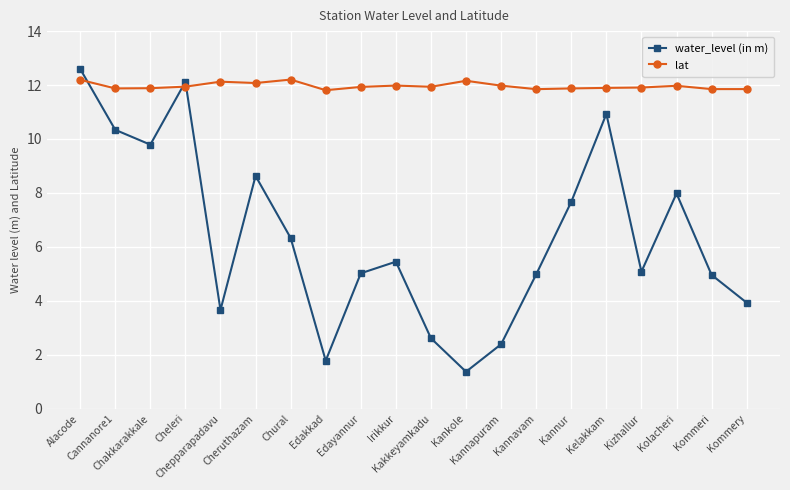

List the series in order of their overall mean, lowest first.

water_level (in m), lat